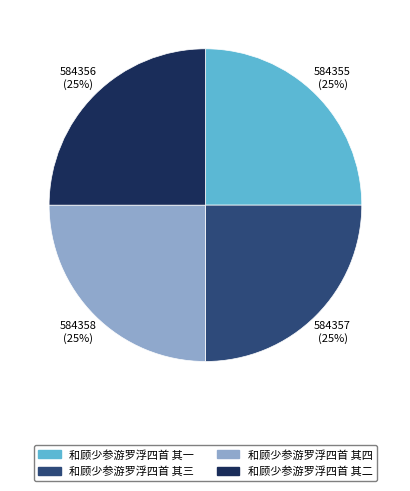

Is it true that 和顾少参游罗浮四首 其三 is 25% of the pie?

True